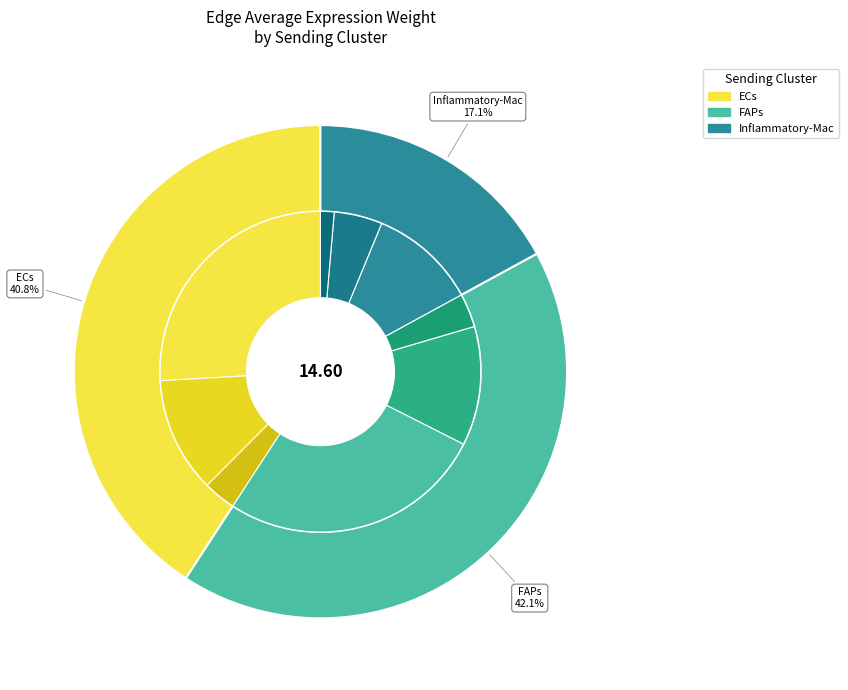

How many slices are in this pie chart?

3